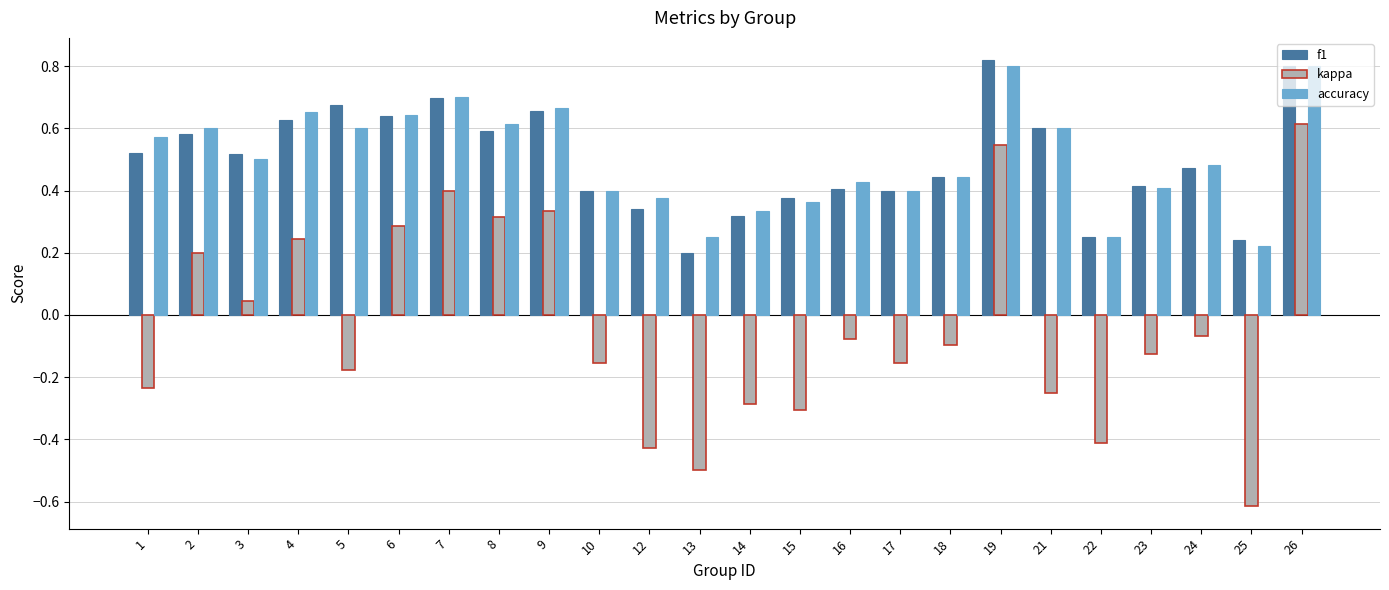

How many values in the kappa series exceed 0?

9